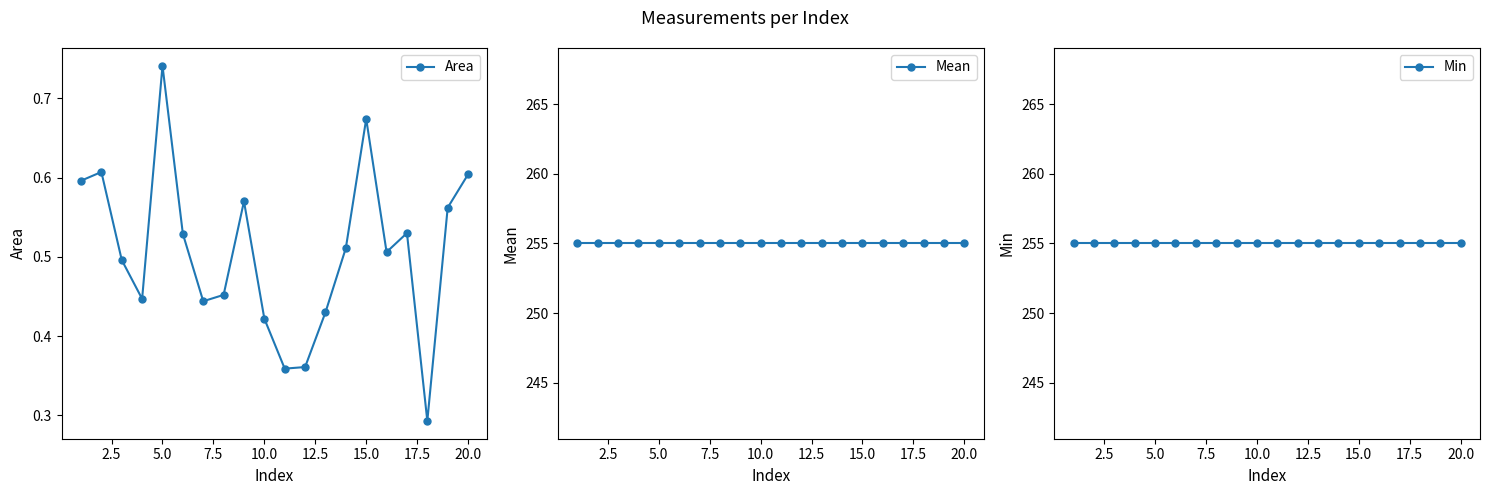

True or false: Area has more than 1 interior local peaks.

True